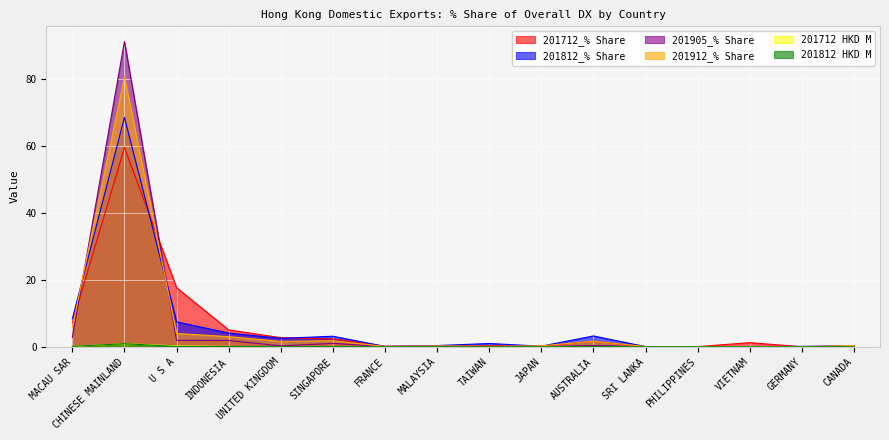

What is the label of the 4th point from the left?

INDONESIA